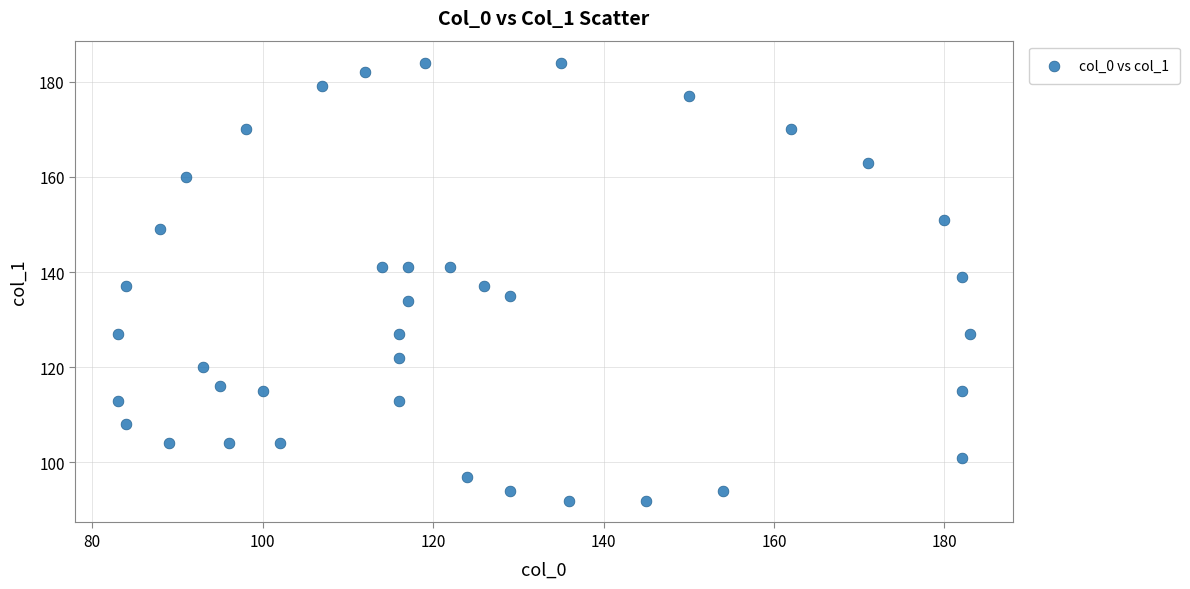

What is the range of Y values (max minus min)?

92